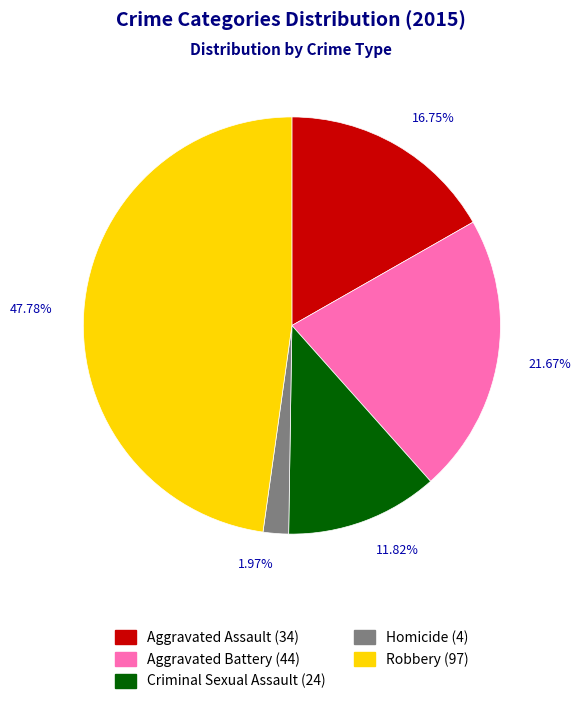

The Criminal Sexual Assault slice represents 1% of the pie. True or false?

False